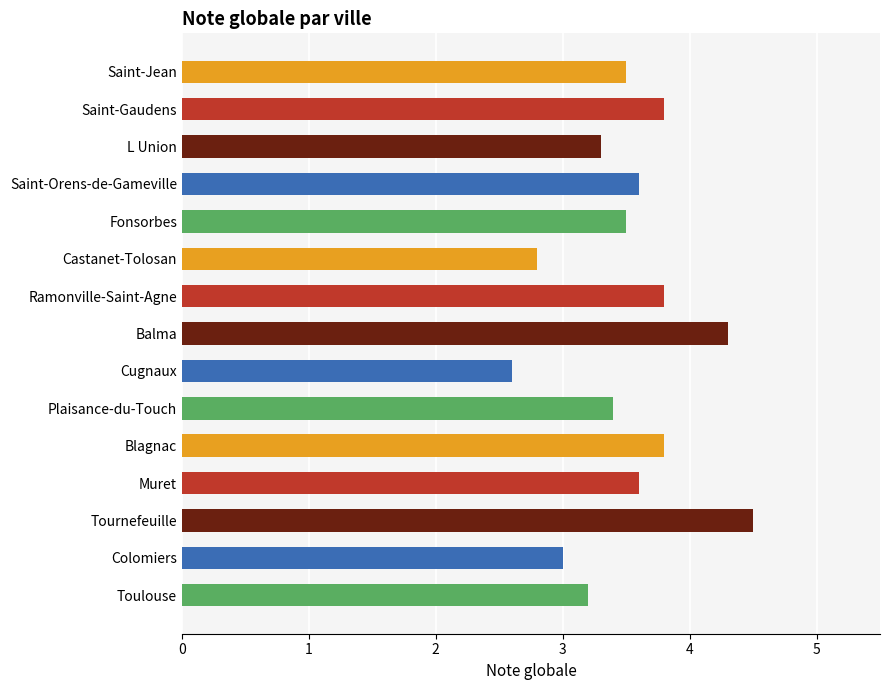

The chart shows a value of 3.3 at L Union. True or false?

True